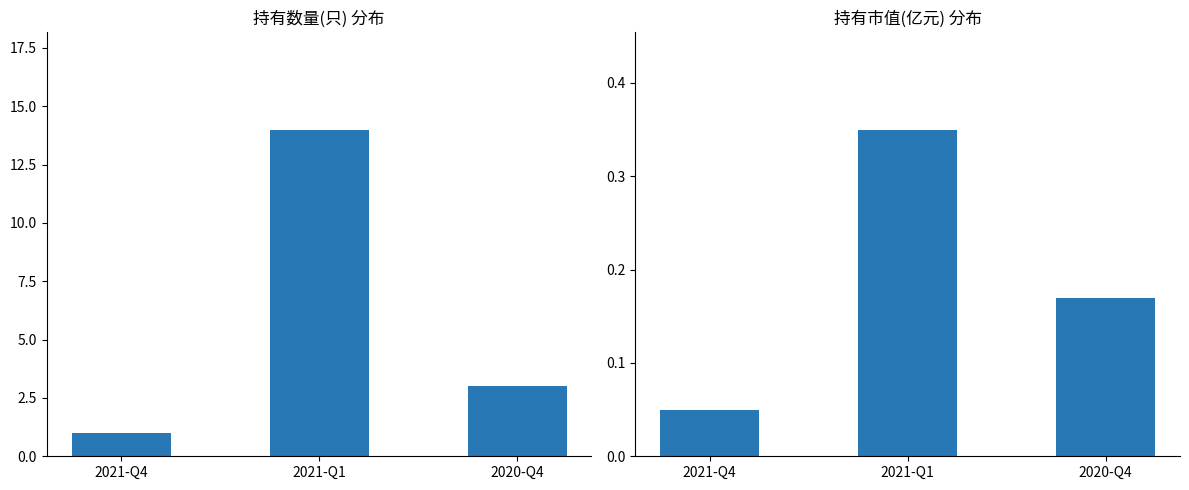

Which has a higher value, 2020-Q4 or 2021-Q4?

2020-Q4